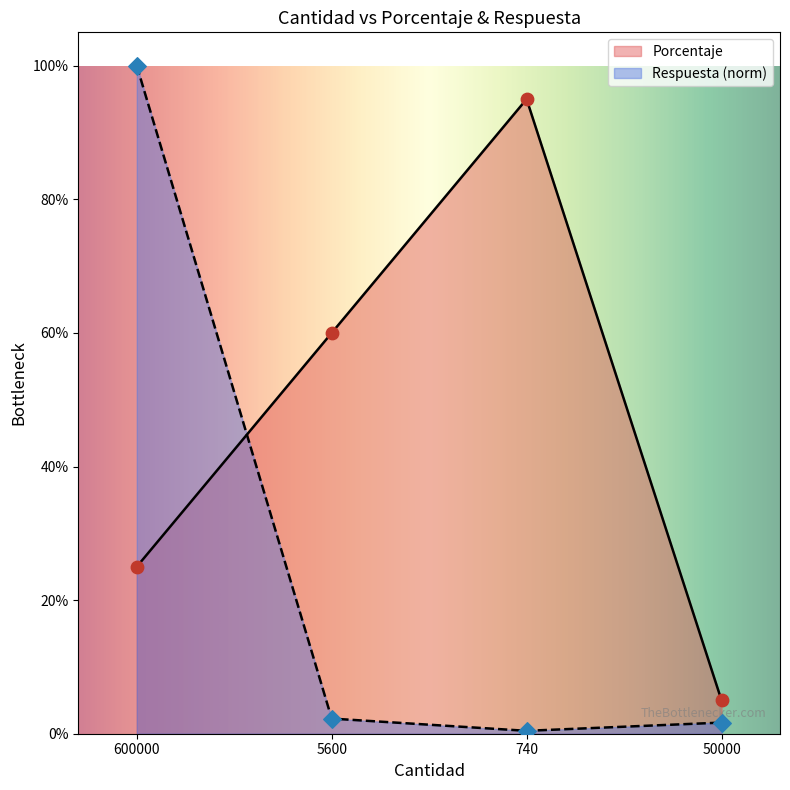

At which category is the sum across all series the highest?

600000